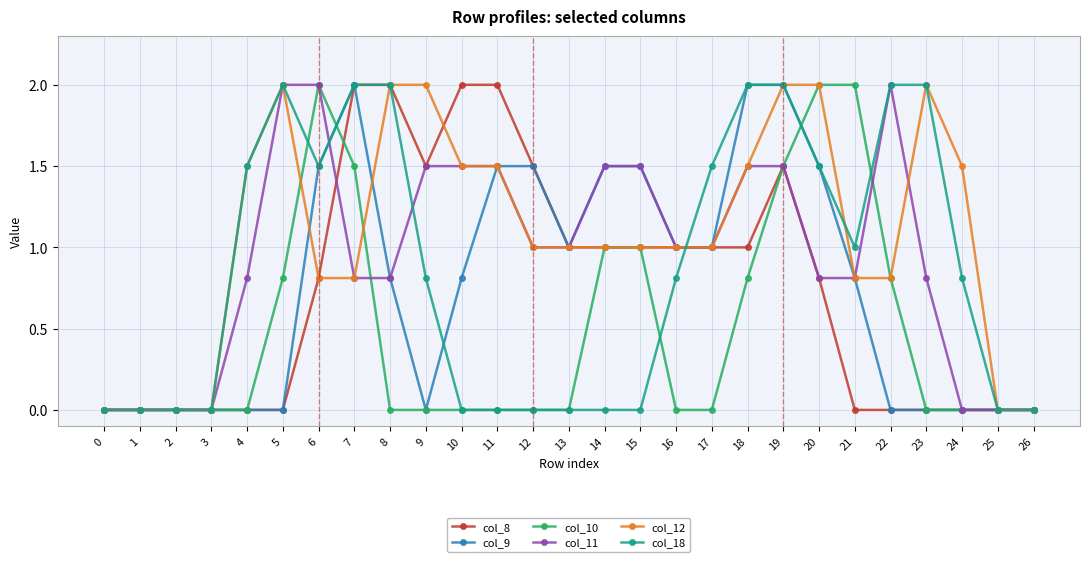

Reading right to left, extract all data points from this chart.

col_8: 0.0	0.0	0.0	0.0	0.0	0.0	0.8	1.5	1.0	1.0	1.0	1.0	1.0	1.0	1.5	2.0	2.0	1.5	2.0	2.0	0.8	0.0	0.0	0.0	0.0	0.0	0.0
col_9: 0.0	0.0	0.0	0.0	0.0	0.8	1.5	2.0	2.0	1.0	1.0	1.5	1.5	1.0	1.5	1.5	0.8	0.0	0.8	2.0	1.5	0.0	0.0	0.0	0.0	0.0	0.0
col_10: 0.0	0.0	0.0	0.0	0.8	2.0	2.0	1.5	0.8	0.0	0.0	1.0	1.0	0.0	0.0	0.0	0.0	0.0	0.0	1.5	2.0	0.8	0.0	0.0	0.0	0.0	0.0
col_11: 0.0	0.0	0.0	0.8	2.0	0.8	0.8	1.5	1.5	1.0	1.0	1.5	1.5	1.0	1.0	1.5	1.5	1.5	0.8	0.8	2.0	2.0	0.8	0.0	0.0	0.0	0.0
col_12: 0.0	0.0	1.5	2.0	0.8	0.8	2.0	2.0	1.5	1.0	1.0	1.0	1.0	1.0	1.0	1.5	1.5	2.0	2.0	0.8	0.8	2.0	1.5	0.0	0.0	0.0	0.0
col_18: 0.0	0.0	0.8	2.0	2.0	1.0	1.5	2.0	2.0	1.5	0.8	0.0	0.0	0.0	0.0	0.0	0.0	0.8	2.0	2.0	1.5	2.0	1.5	0.0	0.0	0.0	0.0